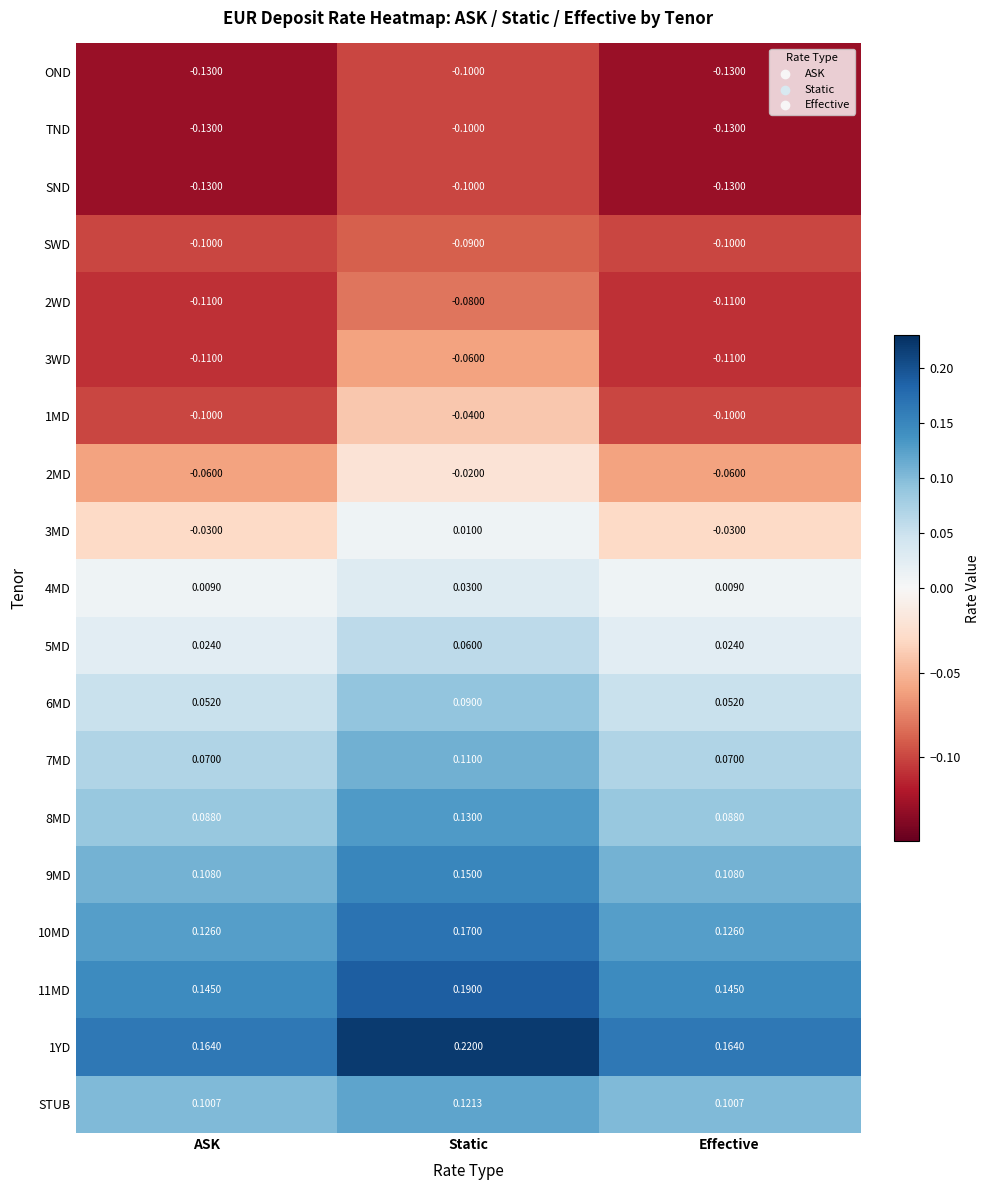

At how many categories does at least one series exceed 0?

3